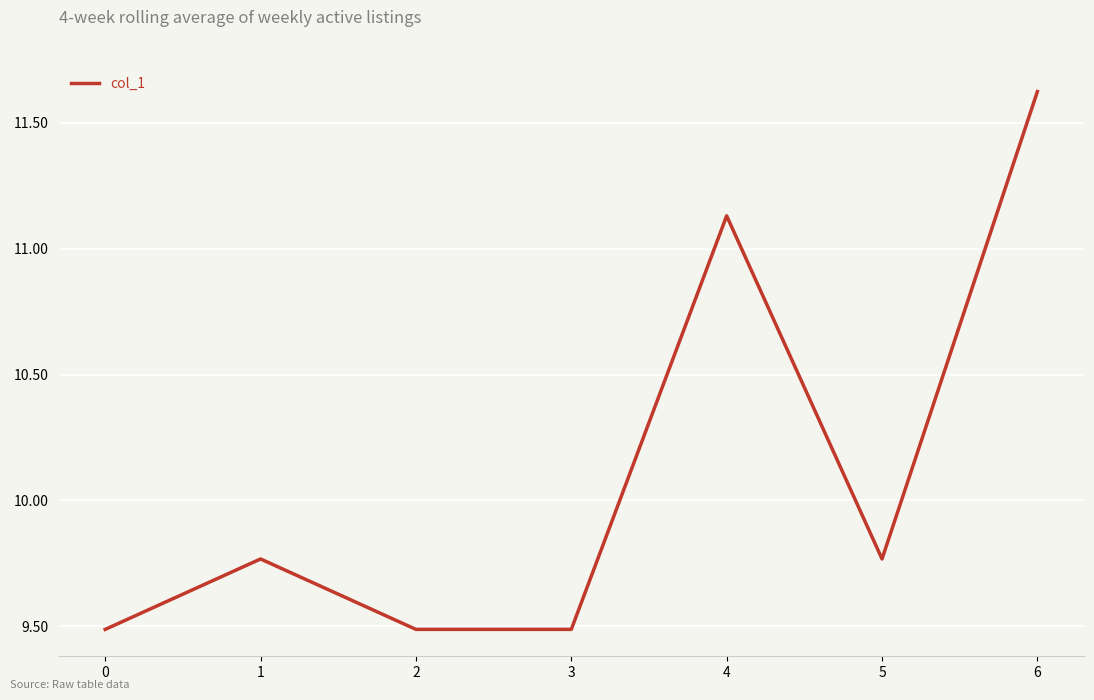

What is the difference between the maximum and minimum values?

2.1